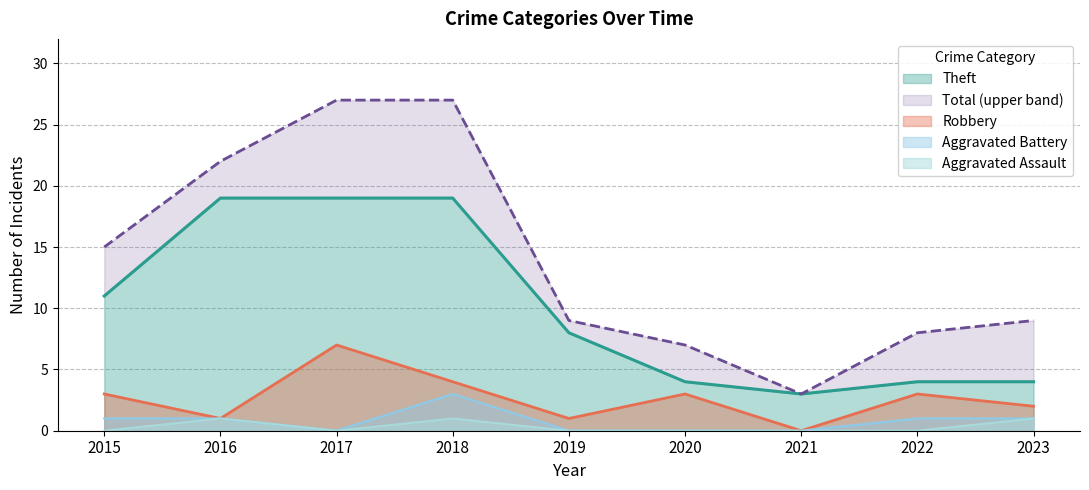

Is the value of Aggravated Assault at 2015 greater than the value of Aggravated Battery at 2017?

No